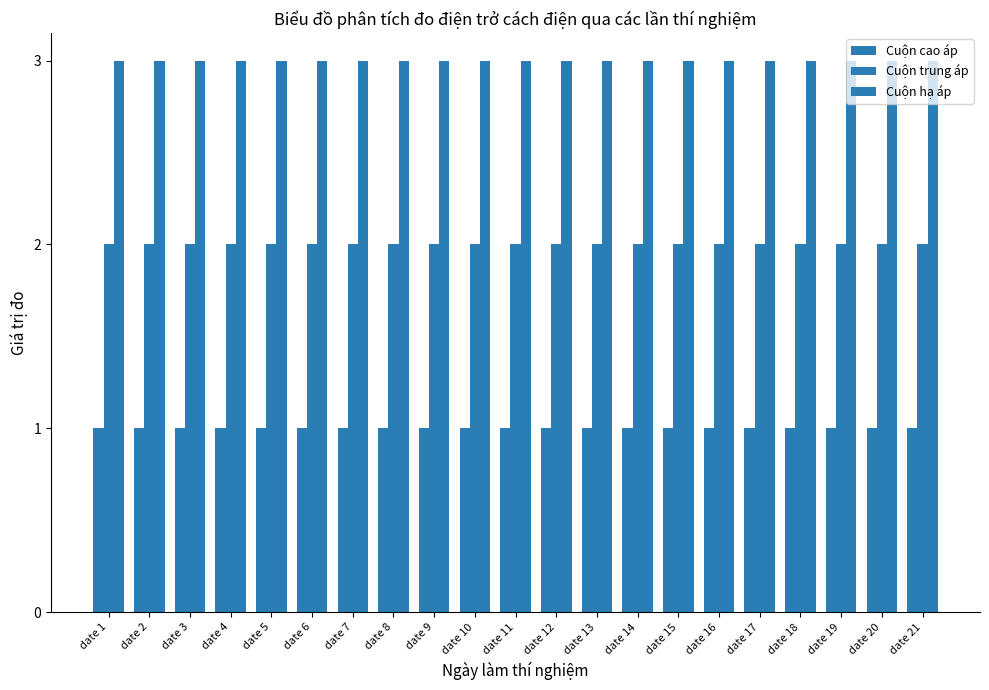

Rank the series by their maximum value, from lowest to highest.

Cuộn cao áp, Cuộn trung áp, Cuộn hạ áp